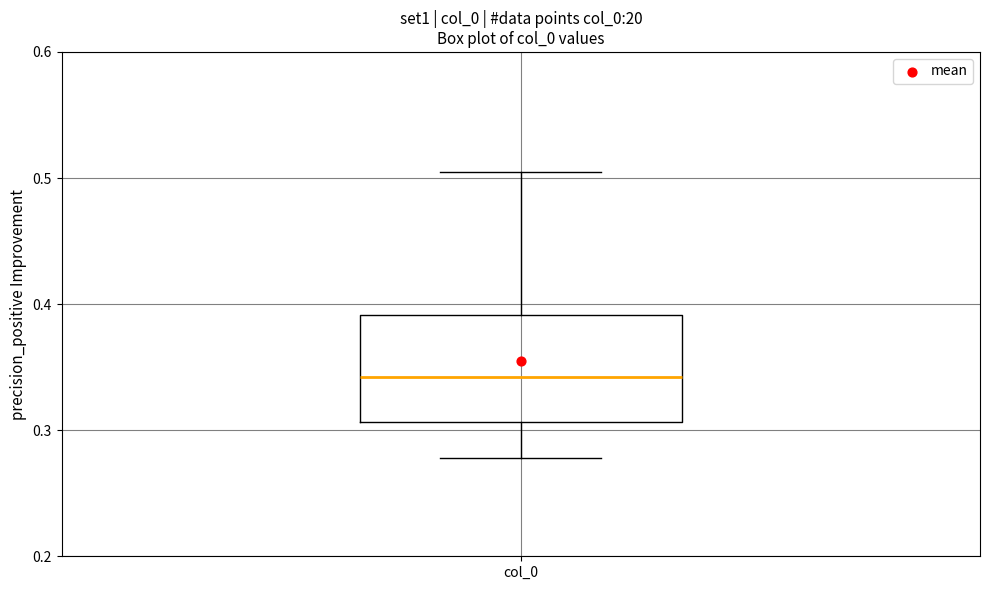

Read this box plot against the y-axis: the position of the median line, the range covered by the box, and the ends of both whiskers. The values are not printed on the chart, so give them approximately, as read against the axis.

median 0.34, box 0.31 to 0.39, whiskers 0.28 to 0.50